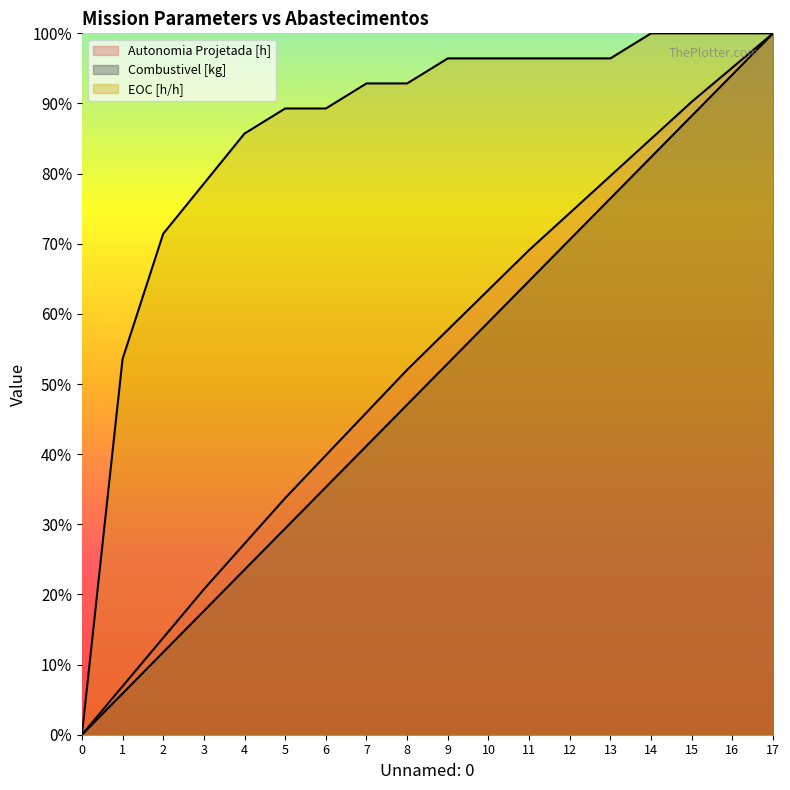

Read the EOC [h/h] value at 12.

1.0